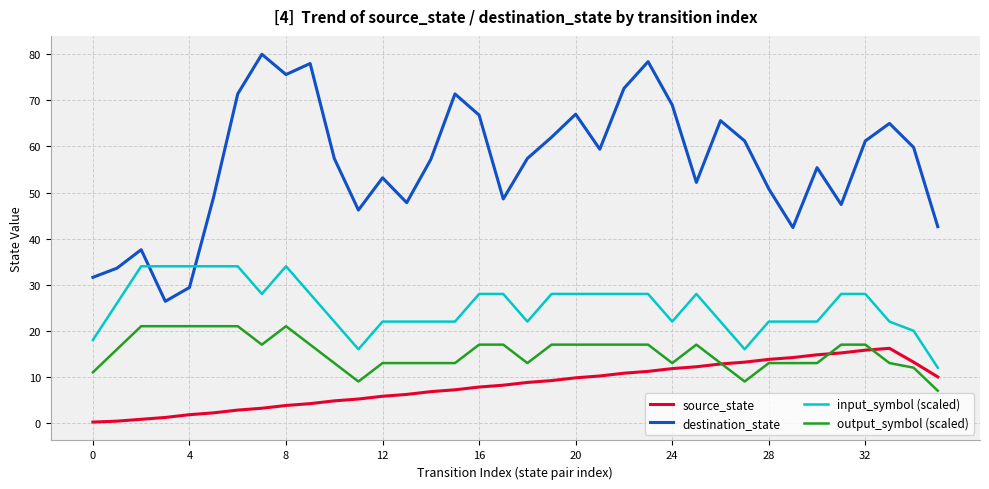

Rank the series by their maximum value, from lowest to highest.

source_state, output_symbol (scaled), input_symbol (scaled), destination_state